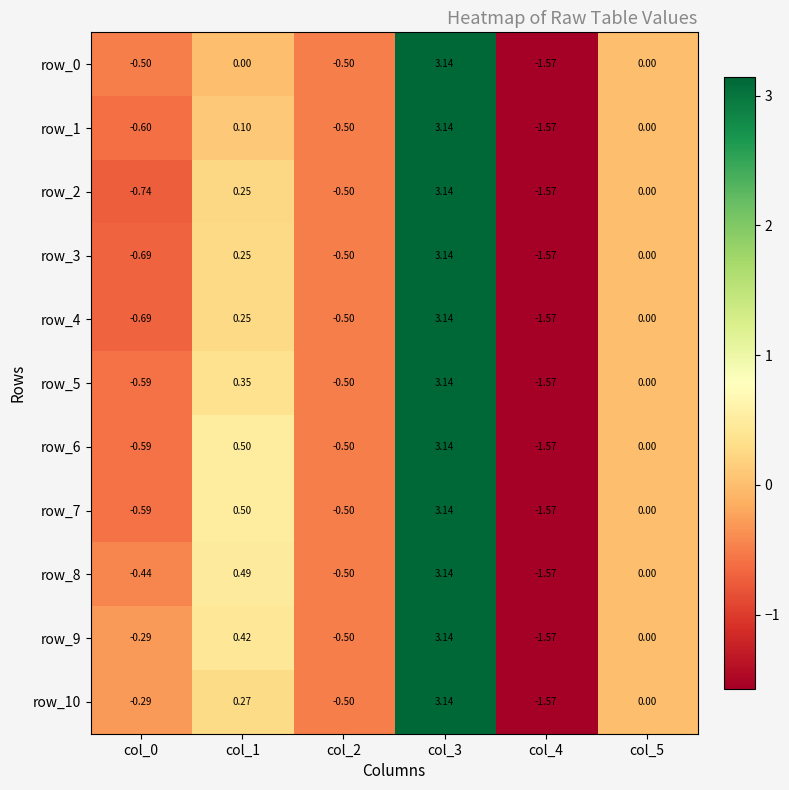

What is the smallest value displayed?

-1.6